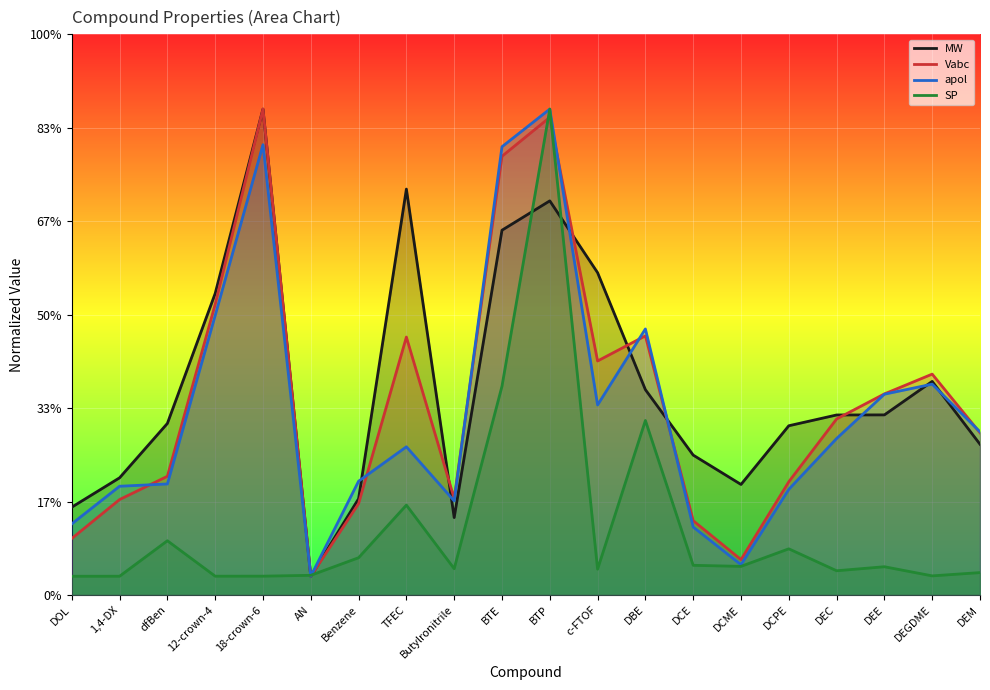

Reading left to right, what are all the values shown in this chart?

MW: DOL=47.0	1,4-DX=62.7	dfBen=91.8	12-crown-4=161.3	18-crown-6=260.0	AN=10.0	Benzene=51.5	TFEC=217.2	Butylronitrile=41.4	BTE=195.2	BTP=210.9	c-FTOF=172.5	DBE=109.9	DCE=74.8	DCME=59.1	DCPE=90.5	DEC=96.3	DEE=96.4	DEGDME=114.3	DEM=80.6
Vabc: DOL=30.2	1,4-DX=51.1	dfBen=63.5	12-crown-4=155.5	18-crown-6=260.0	AN=10.0	Benzene=48.9	TFEC=138.0	Butylronitrile=51.7	BTE=234.7	BTP=255.6	c-FTOF=125.2	DBE=138.7	DCE=39.7	DCME=18.9	DCPE=60.6	DEC=94.2	DEE=107.6	DEGDME=118.2	DEM=86.8
apol: DOL=38.0	1,4-DX=58.2	dfBen=59.4	12-crown-4=149.6	18-crown-6=240.9	AN=10.0	Benzene=60.9	TFEC=79.3	Butylronitrile=50.3	BTE=239.8	BTP=260.0	c-FTOF=101.6	DBE=142.4	DCE=36.4	DCME=16.2	DCPE=56.5	DEC=83.7	DEE=107.4	DEGDME=112.8	DEM=87.3
SP: DOL=10.0	1,4-DX=10.0	dfBen=29.0	12-crown-4=10.0	18-crown-6=10.1	AN=10.5	Benzene=19.9	TFEC=48.1	Butylronitrile=14.1	BTE=111.7	BTP=260.0	c-FTOF=13.8	DBE=93.4	DCE=15.9	DCME=15.3	DCPE=24.7	DEC=12.9	DEE=15.1	DEGDME=10.2	DEM=12.0